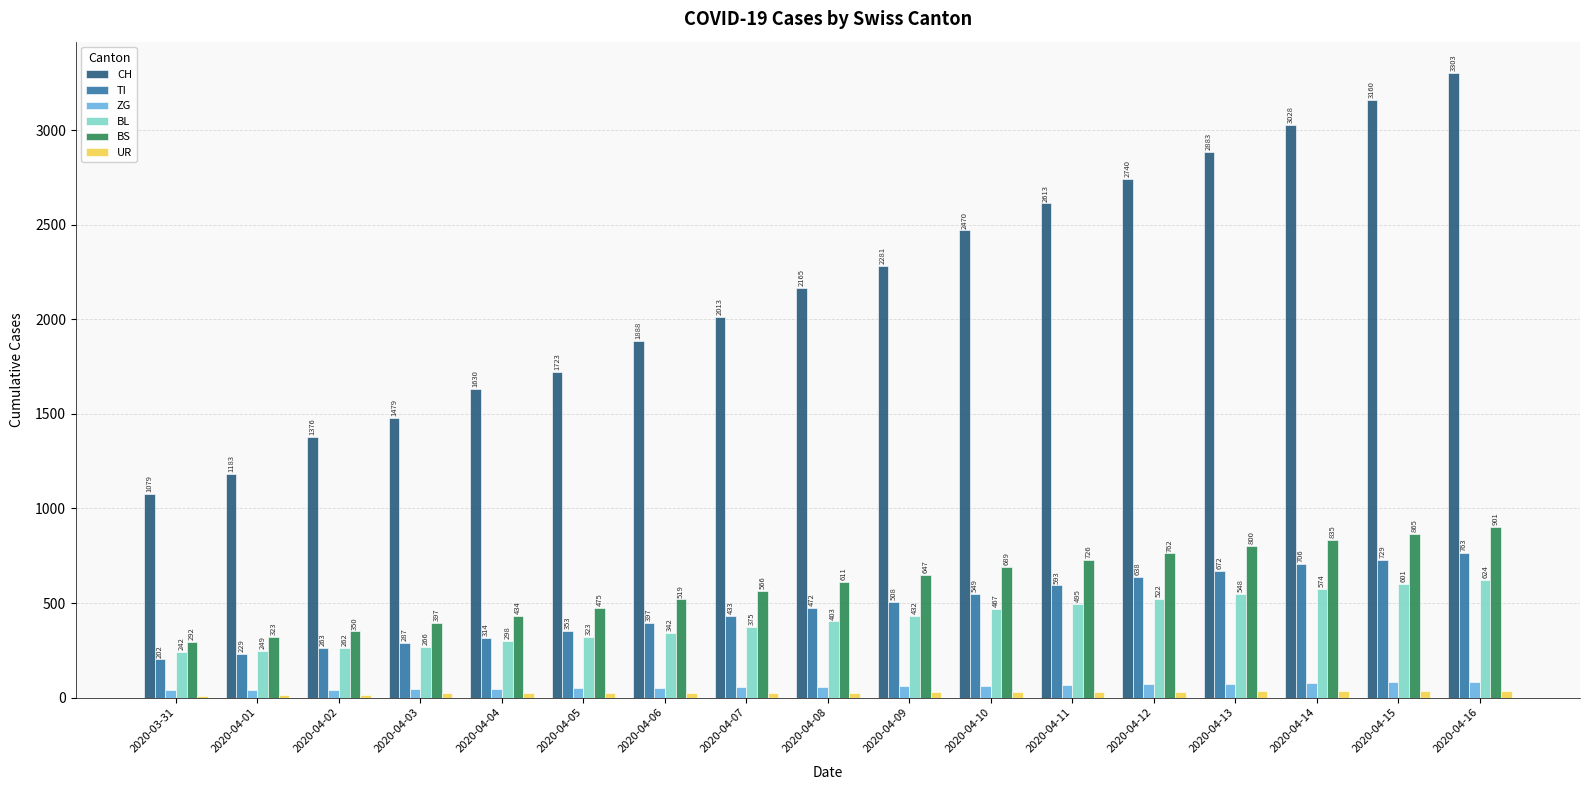

What is the label of the 8th bar from the left?

2020-04-07